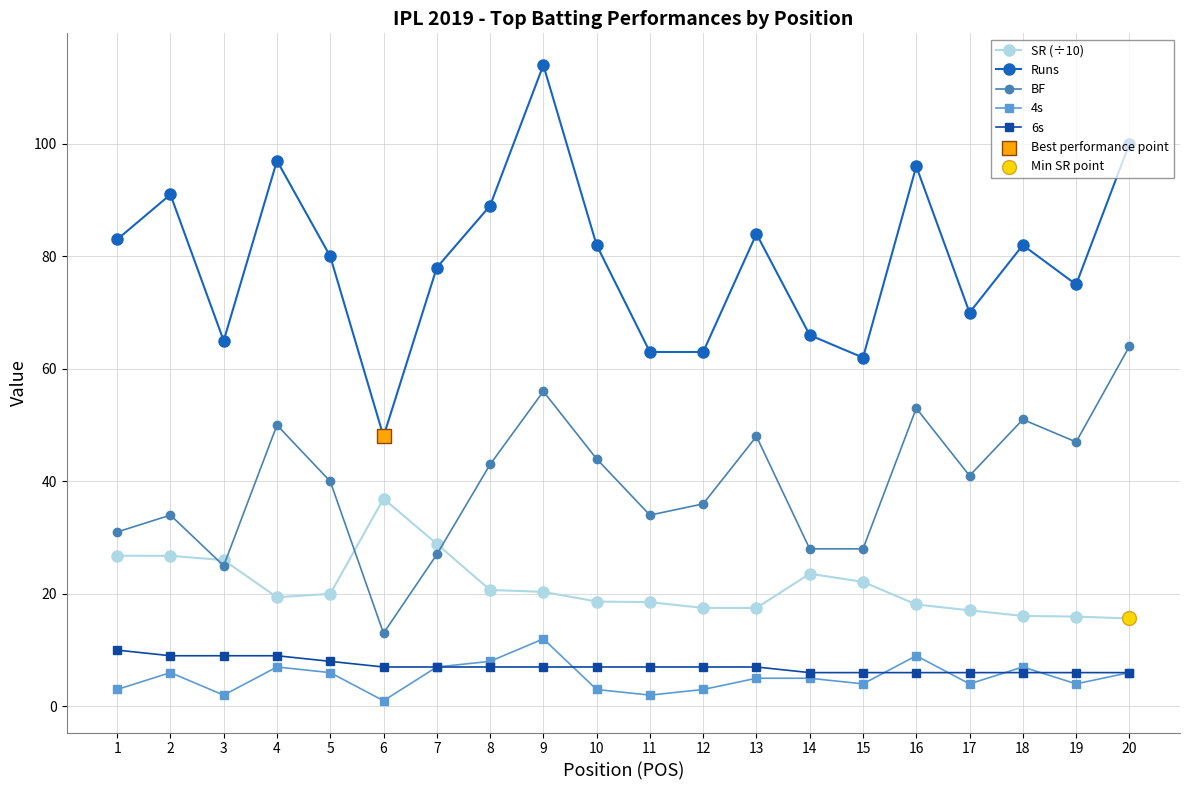

At how many categories does at least one series exceed 77?

12